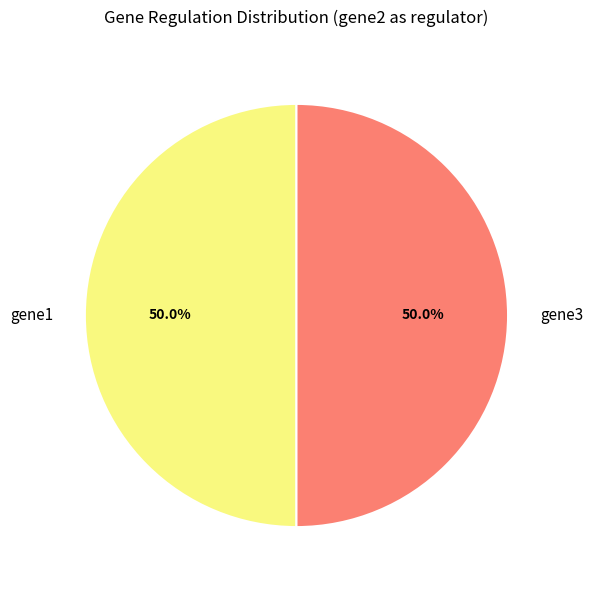

Count the number of slices in the pie.

2